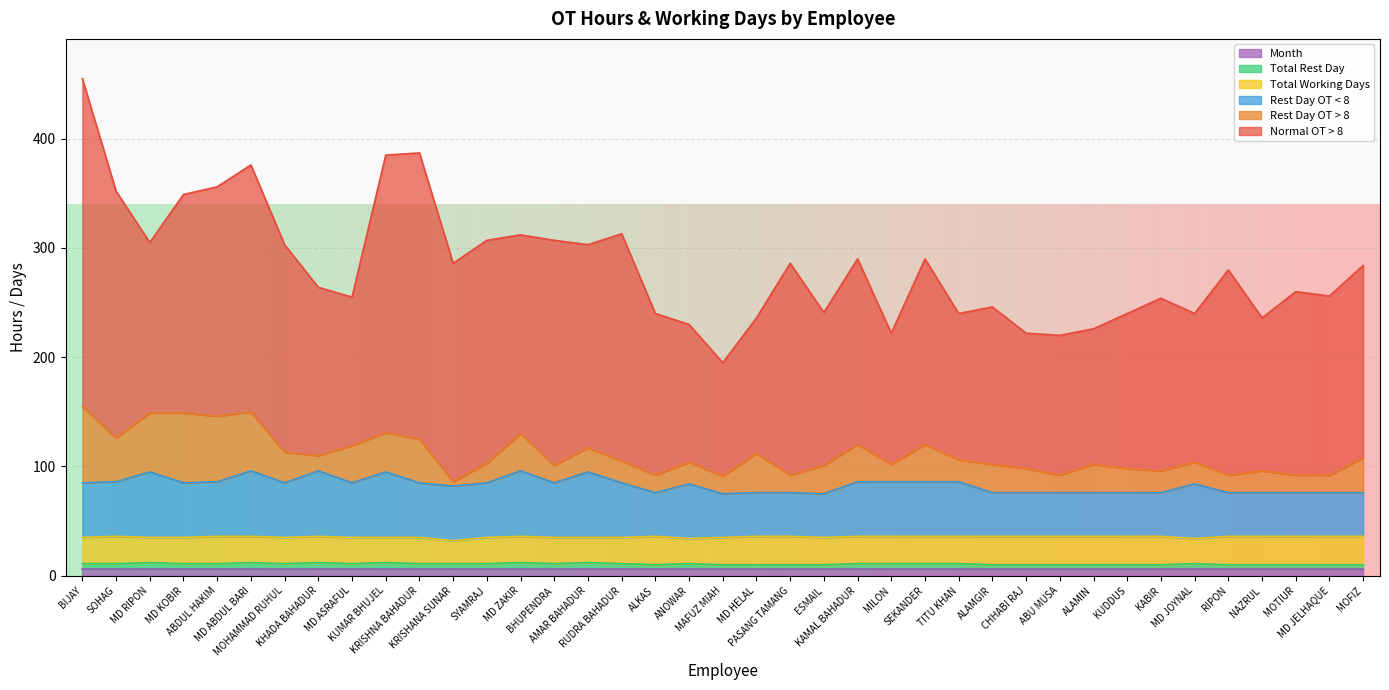

What are all the series names shown in the legend?

Month, Total Rest Day, Total Working Days, Rest Day OT < 8, Rest Day OT > 8, Normal OT > 8